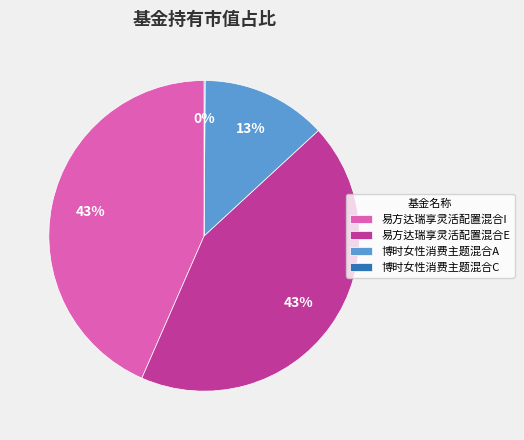

Do 博时女性消费主题混合A and 易方达瑞享灵活配置混合E together represent more than half of the pie?

Yes